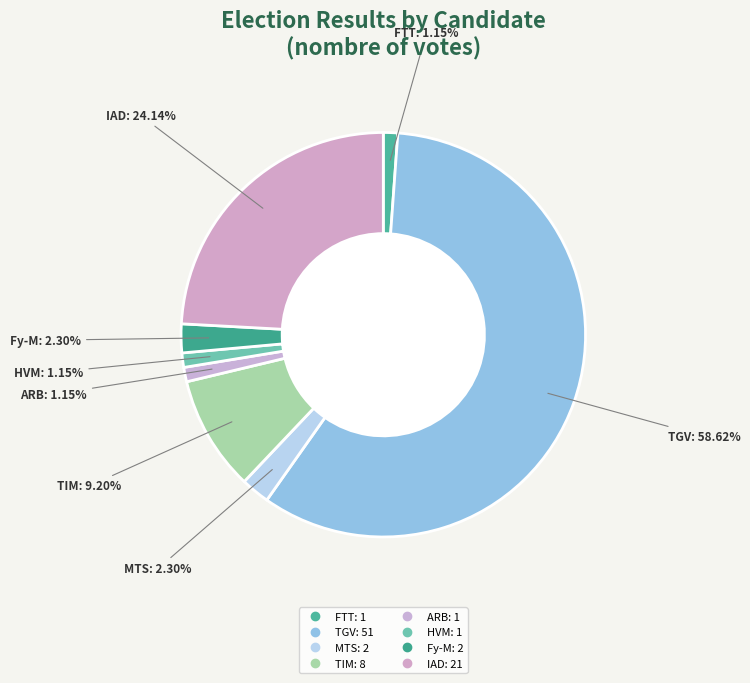

What is the largest slice in the pie chart?

RAJOELINA Andry Nirina (TGV)